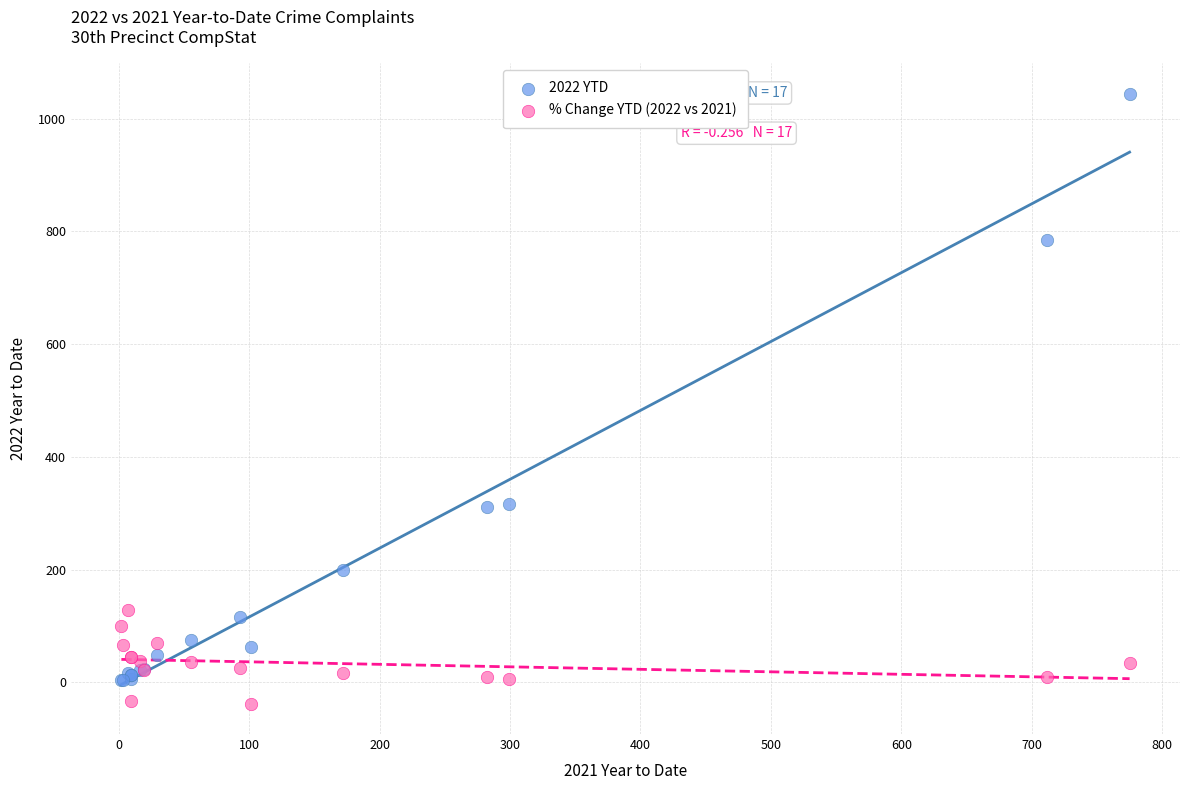

Which series has the widest spread of Y values?

2022 YTD